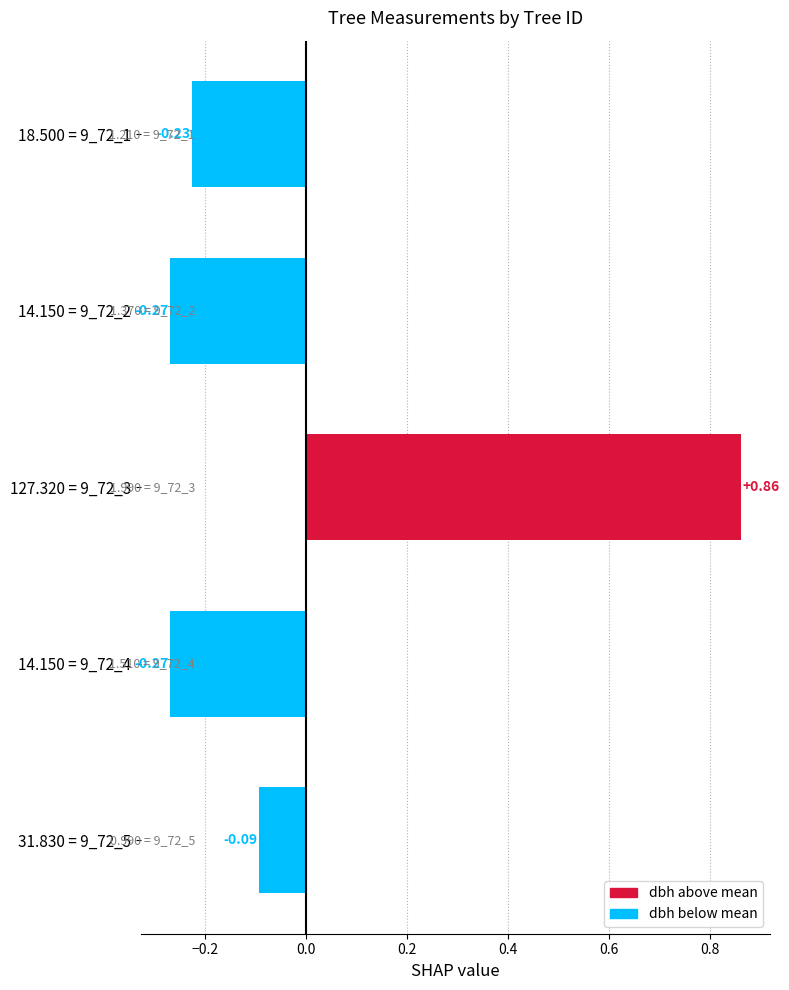

What is the difference between the maximum and minimum values?

1.1